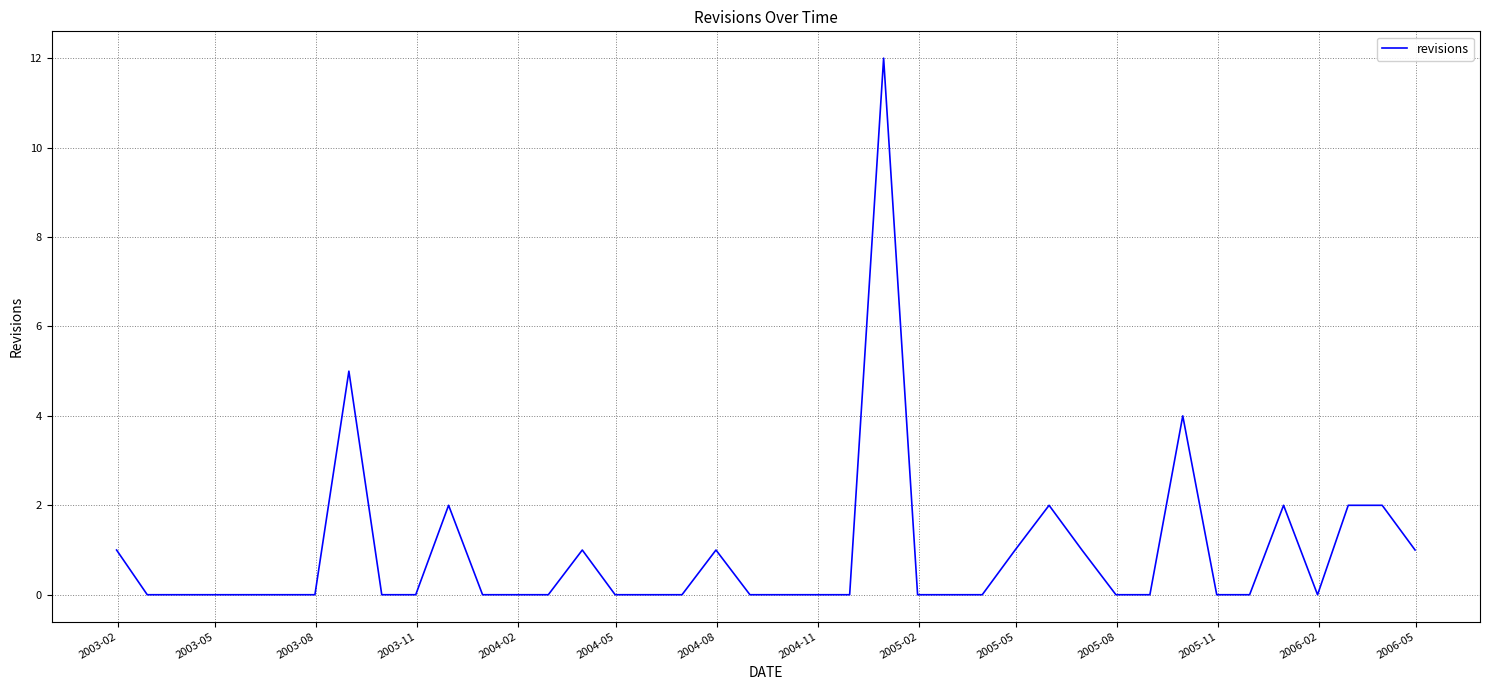

What is the difference between the maximum and minimum values?

12